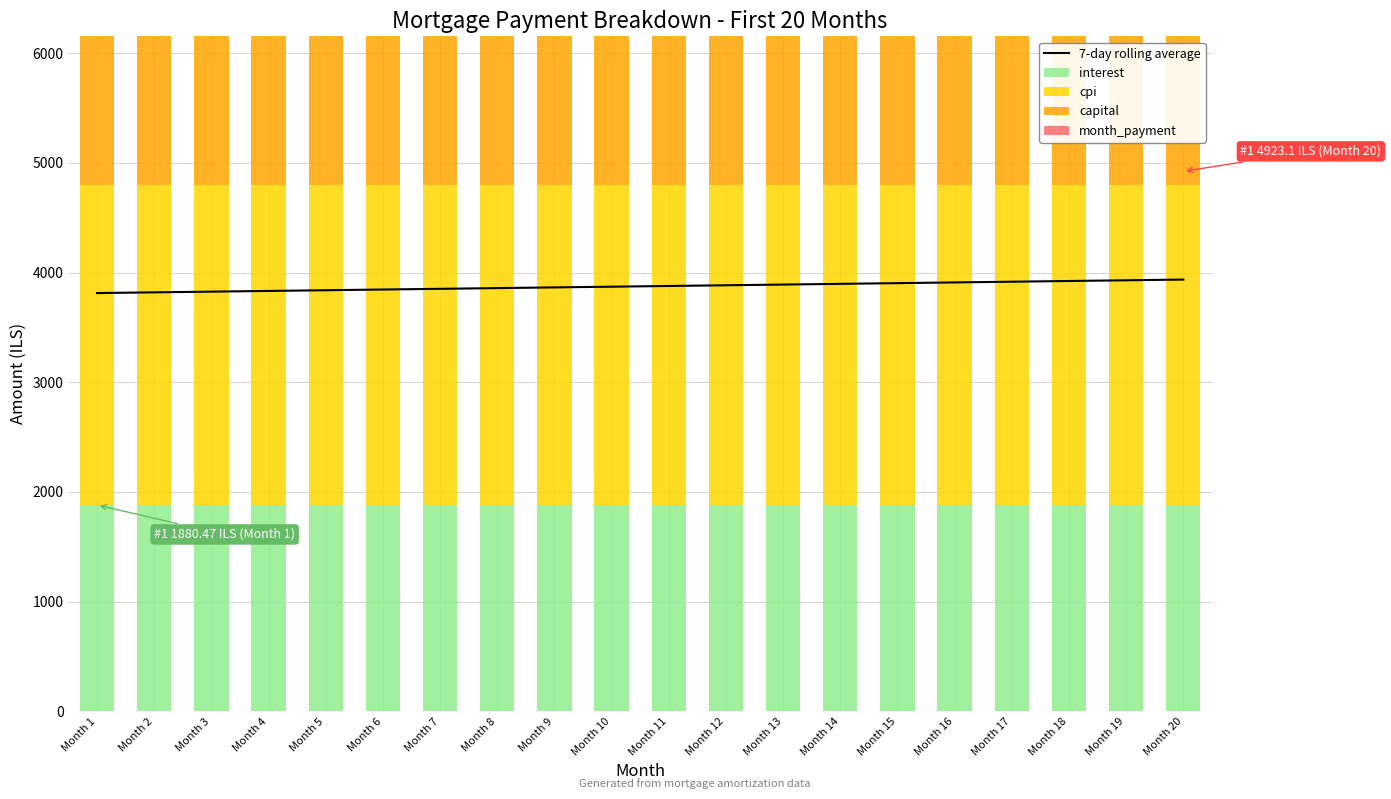

At which label does 7-day rolling average first exceed 3877?

Month 11